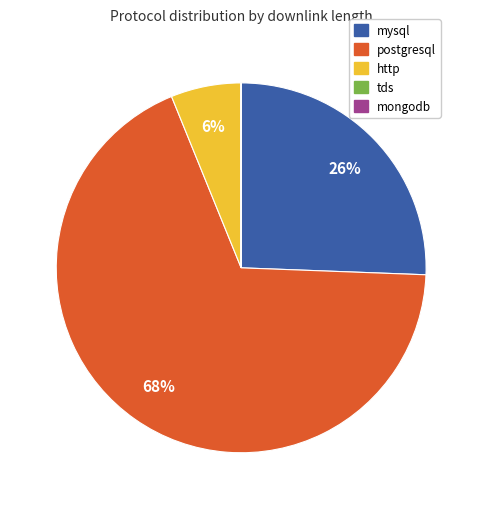

Between mysql and postgresql, which is larger?

postgresql